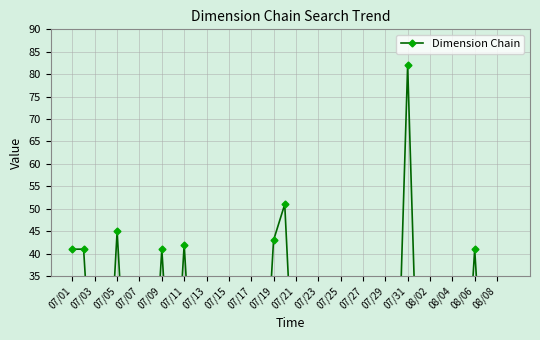

How many points are higher than both their immediate neighbors (excluding endpoints)?

6